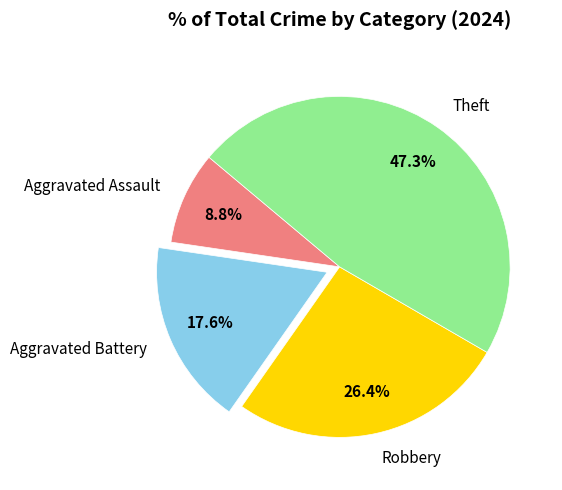

Which category has the smallest portion of the pie?

Aggravated Assault